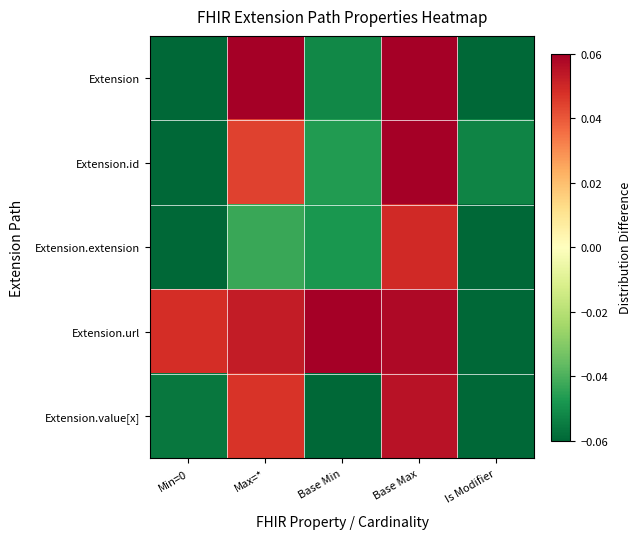

Between Base Max and Min=0, which is larger?

Base Max